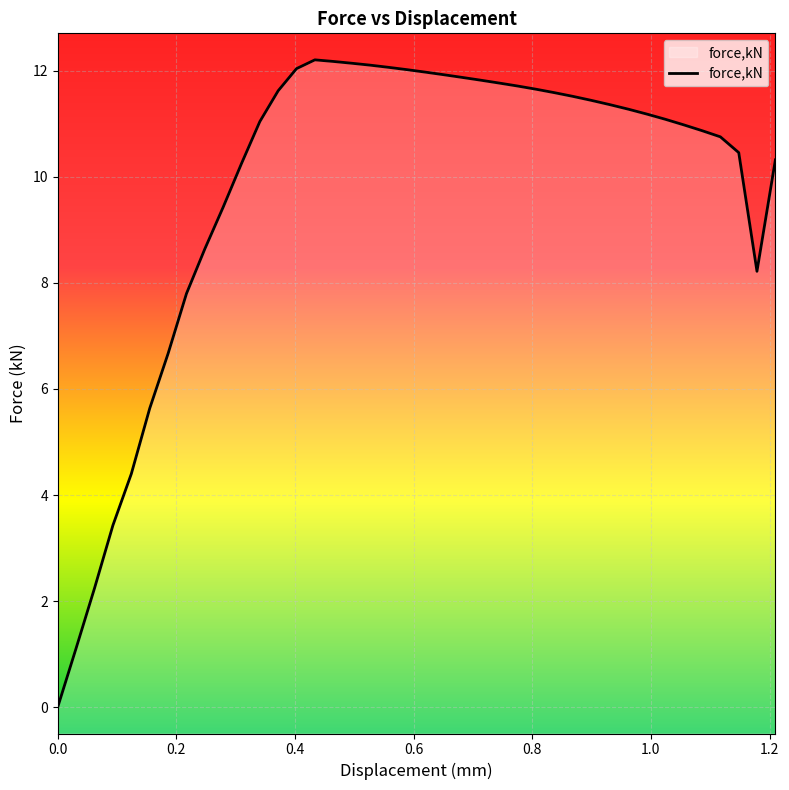

How many points are higher than both their immediate neighbors (excluding endpoints)?

1